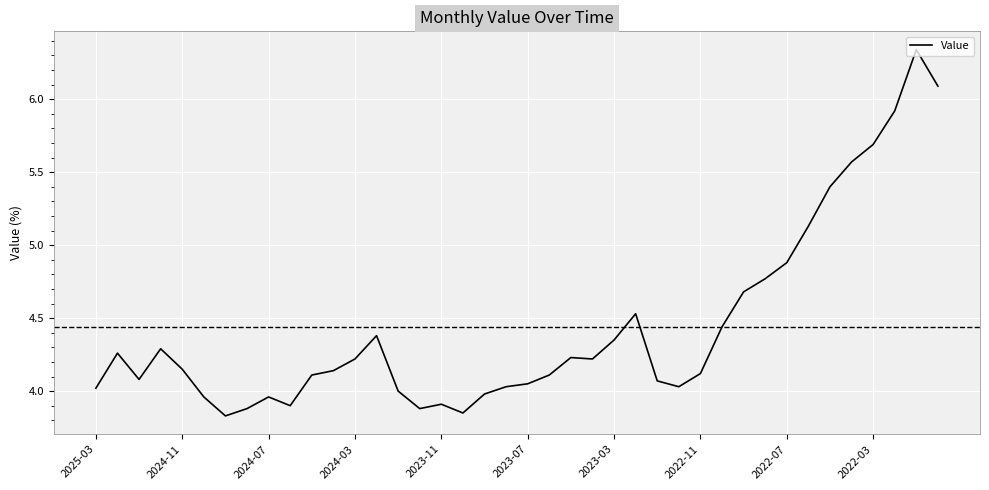

What is the difference between the maximum and minimum values?

2.5